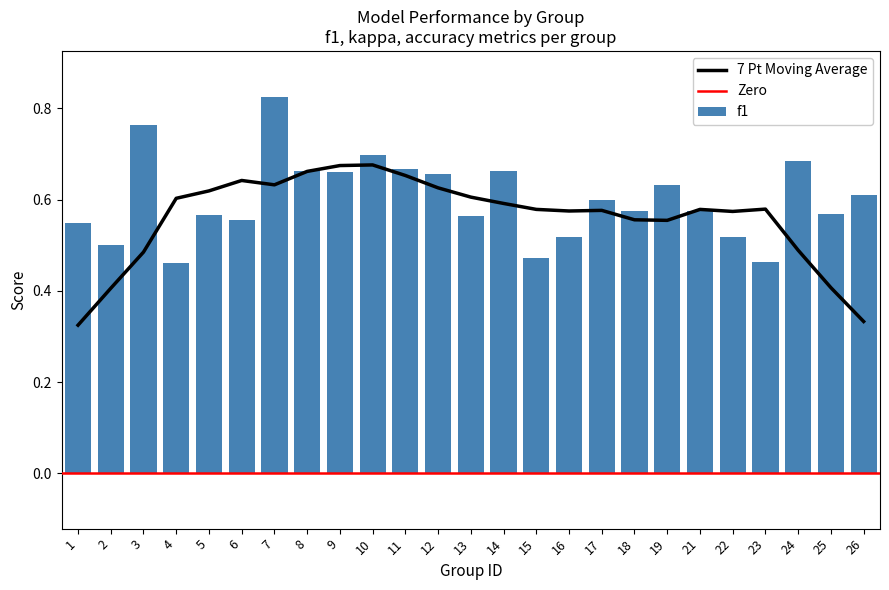

What is the value of the accuracy bar at the 11th from the left?

0.7